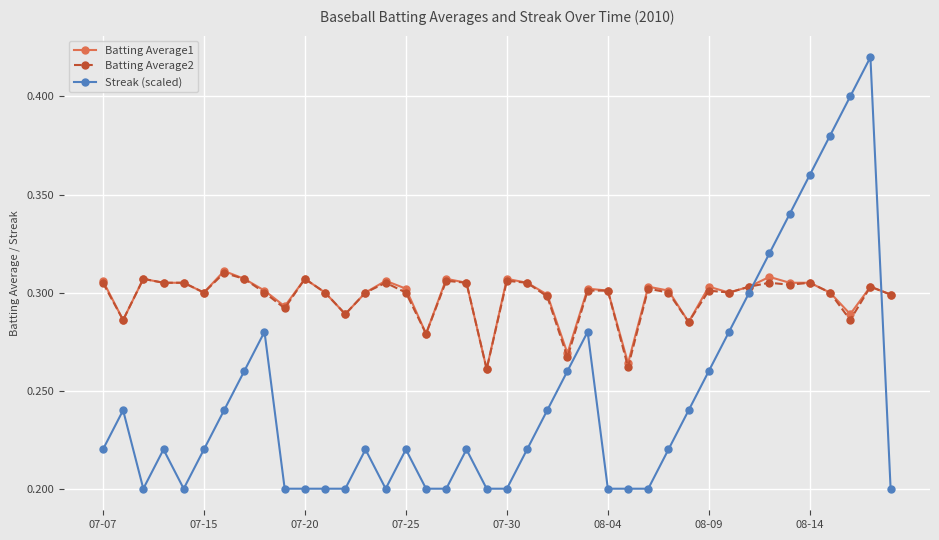

True or false: Streak (scaled) and Batting Average2 cross at least once.

True